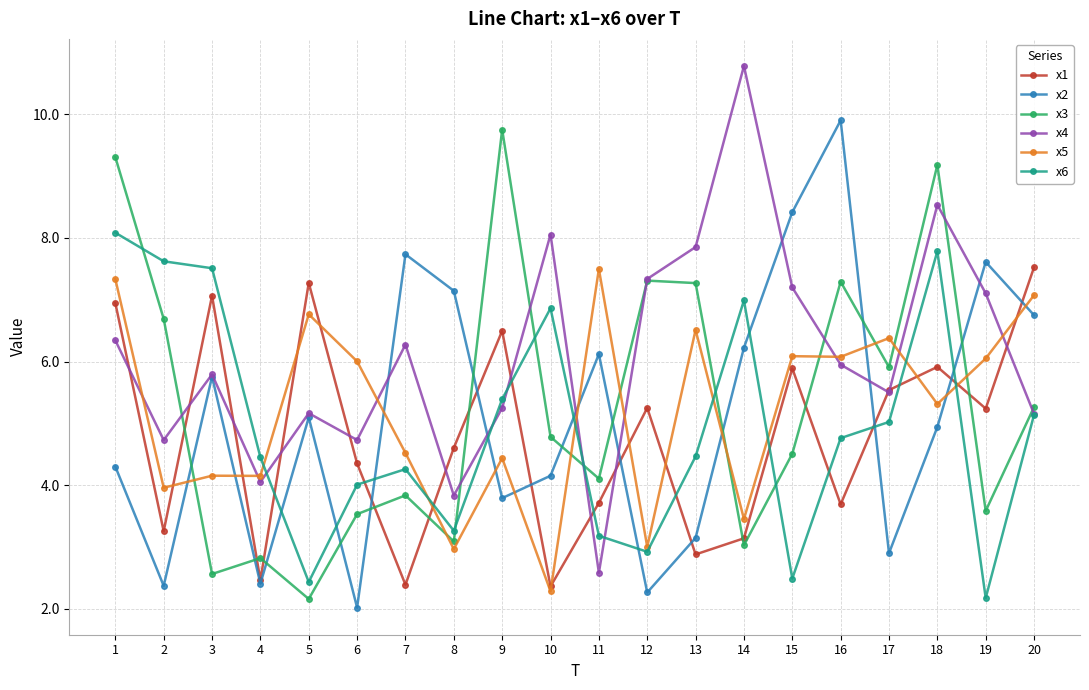

At which category is the sum across all series the highest?

1